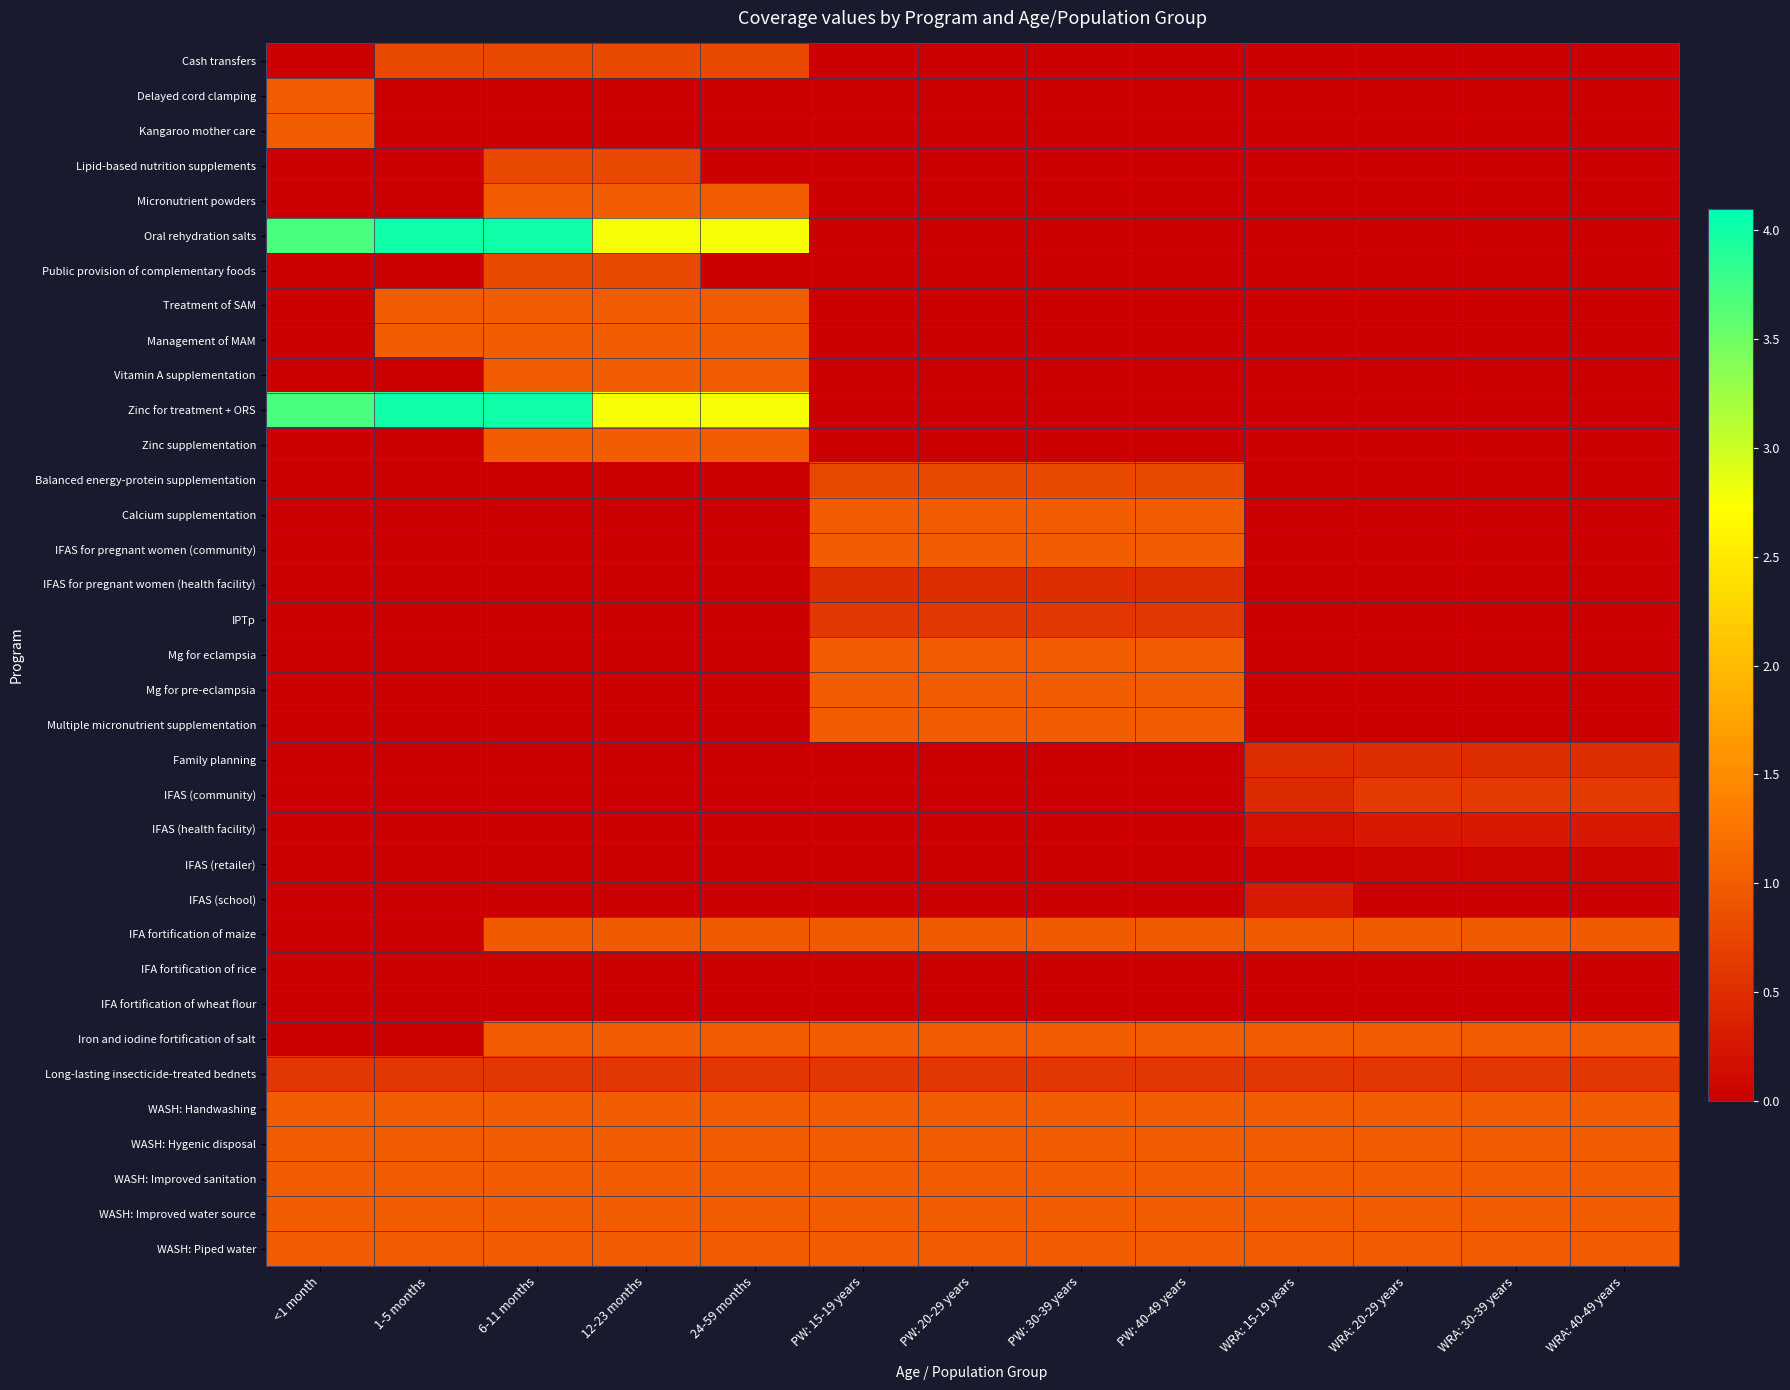

At which category is the sum across all series the highest?

6-11 months